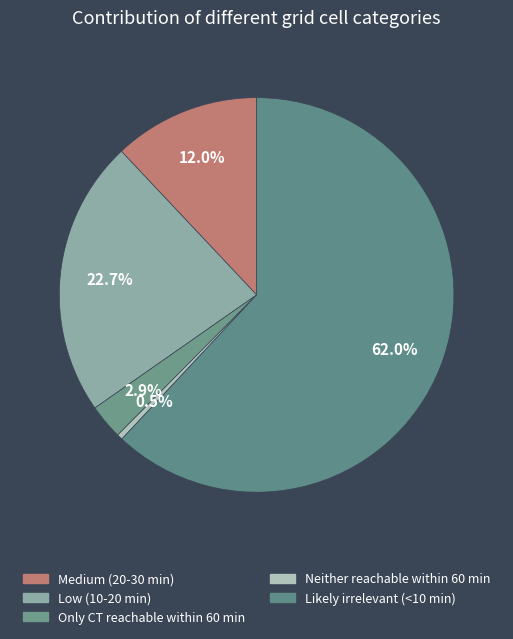

The Neither reachable within 60 min slice represents 0% of the pie. True or false?

True